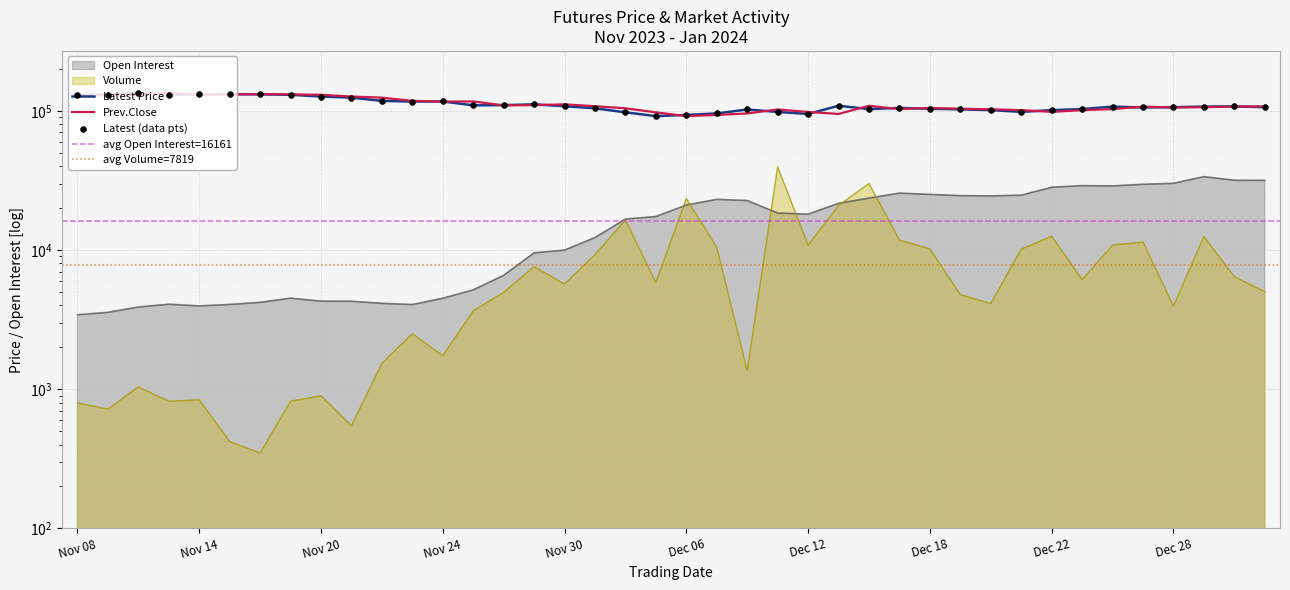

At how many categories does at least one series exceed 44699?

40